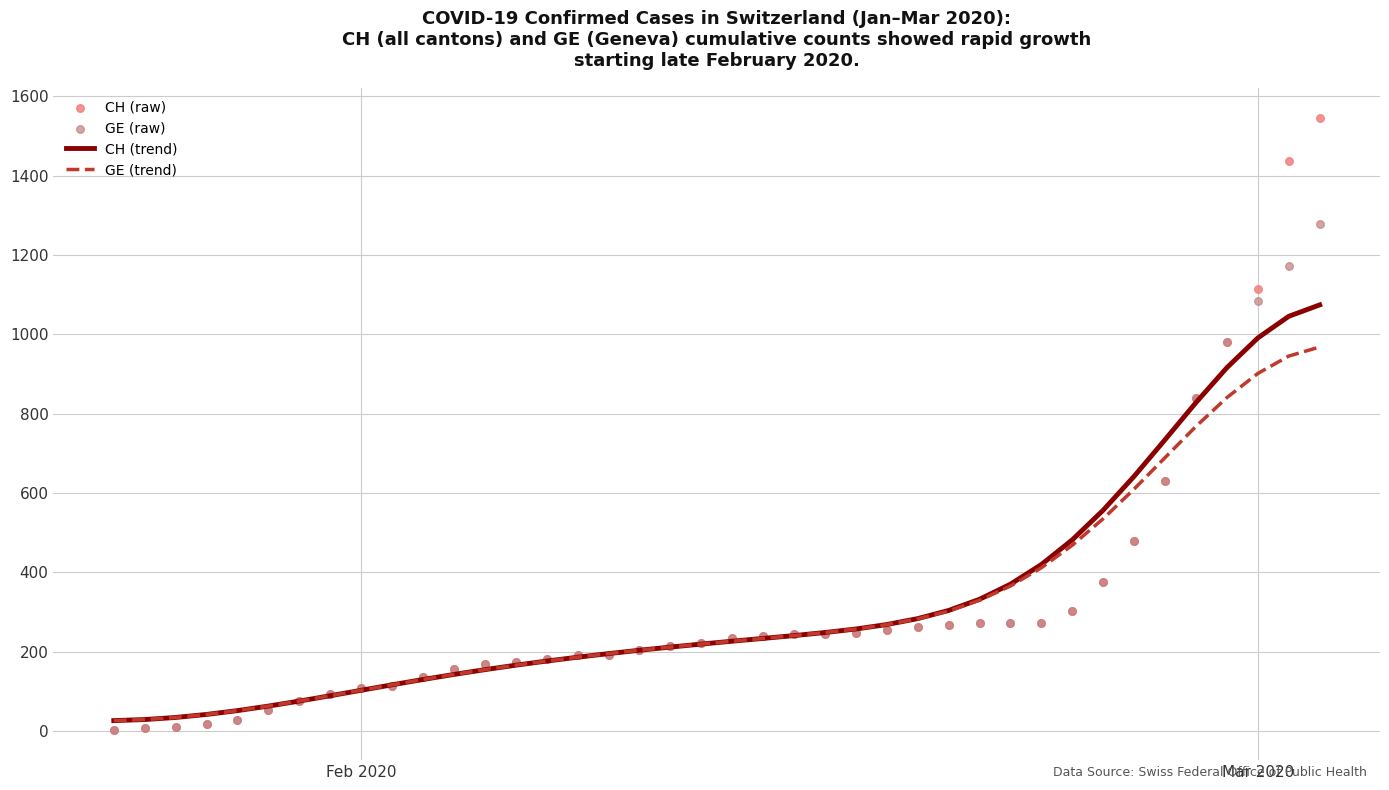

At how many categories does at least one series exceed 915?

4